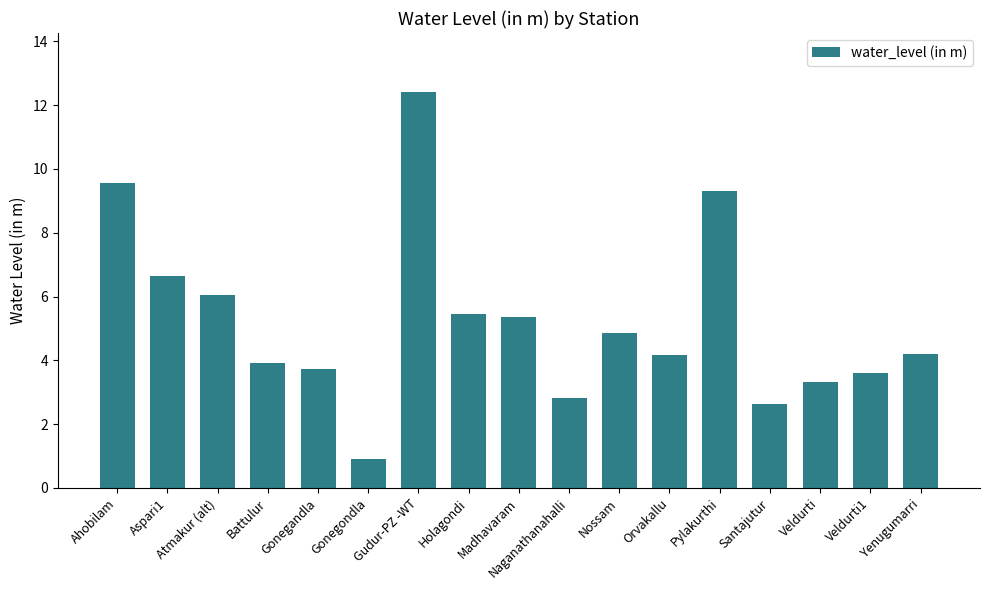

What is the greatest value displayed?

12.4